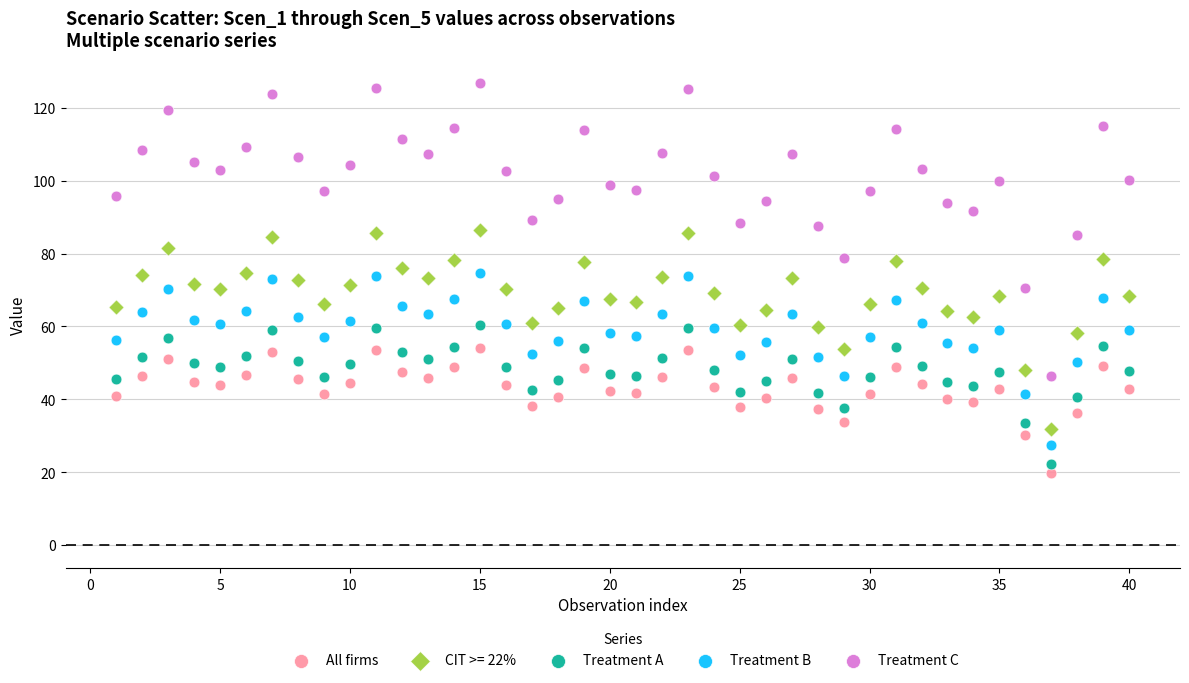

Which series has the widest spread of Y values?

Treatment C